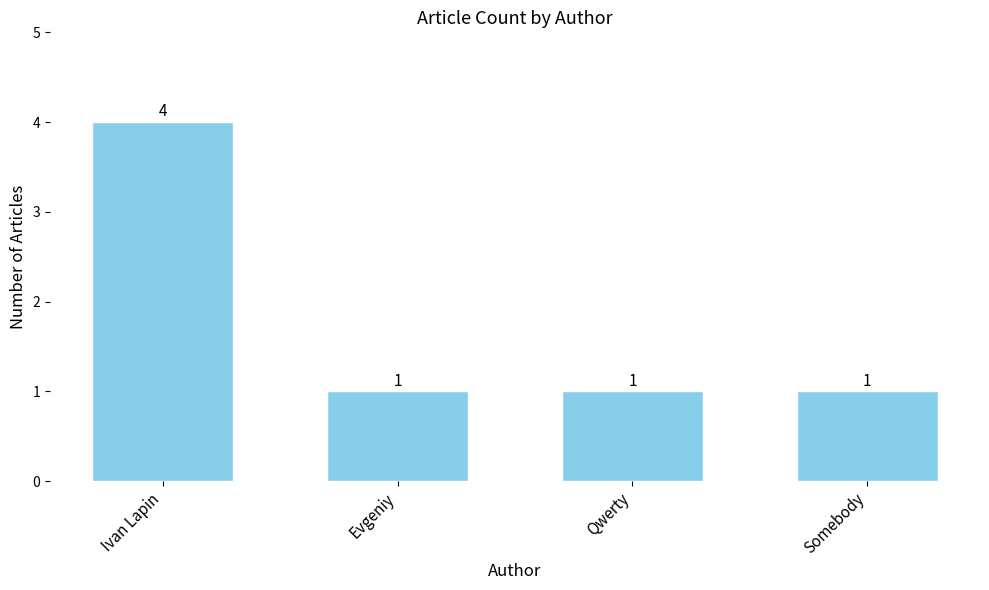

The chart shows a value of 1 at Qwerty. True or false?

True